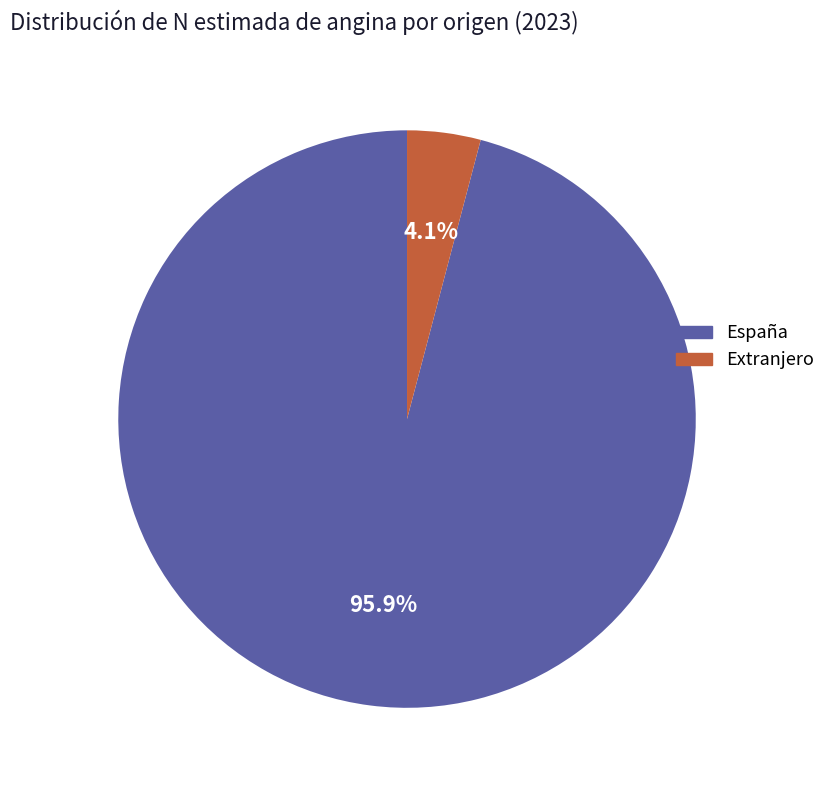

Count the number of slices in the pie.

2